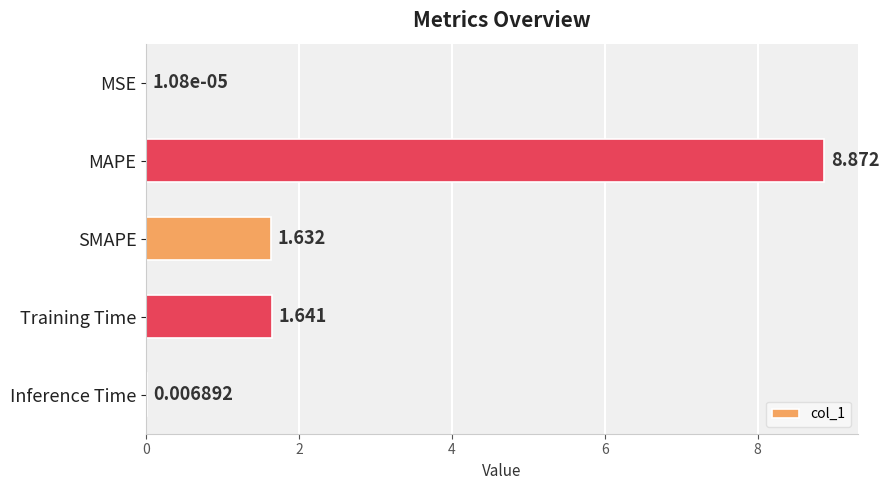

Which category has the highest value across all series?

MAPE